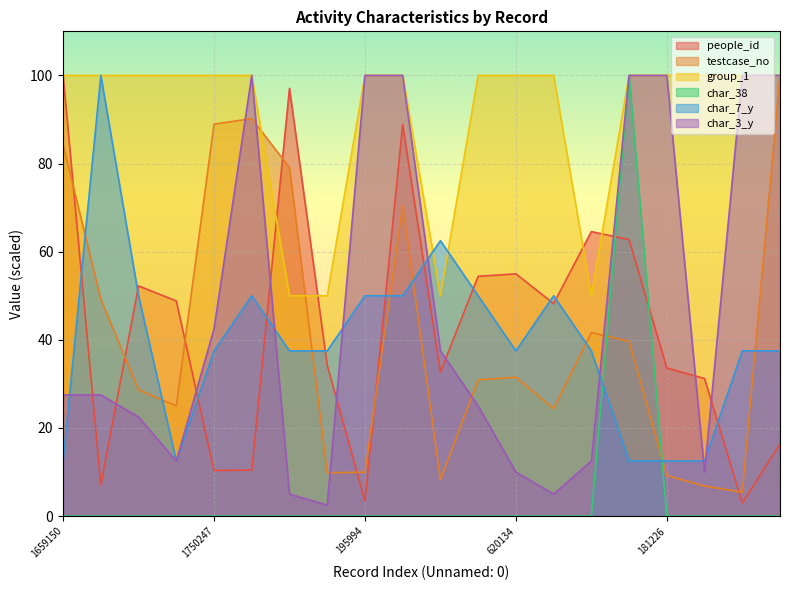

Rank the categories by char_3_y value from lowest to highest.

193740, 1555871, 479558, 620134, 134358, 491907, 819422, 563813, 608611, 1659150, 968565, 162745, 1750247, 1774955, 195994, 1385819, 780134, 181226, 107016, 1967787